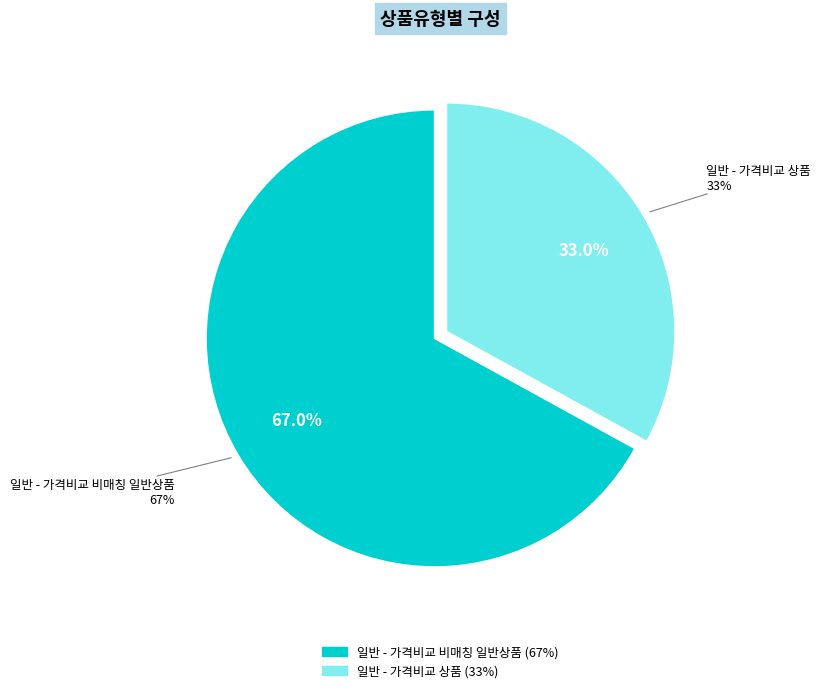

To the nearest percent, what is the difference between the 일반 - 가격비교 상품 and 일반 - 가격비교 비매칭 일반상품 slice percentages?

34%